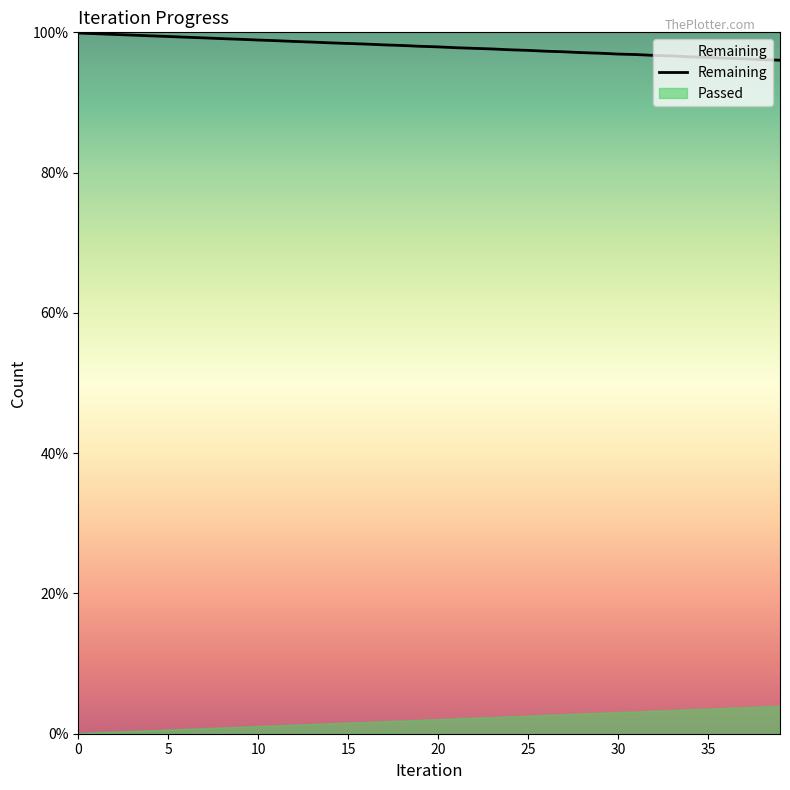

Which has a higher value, 21 or 17?

17